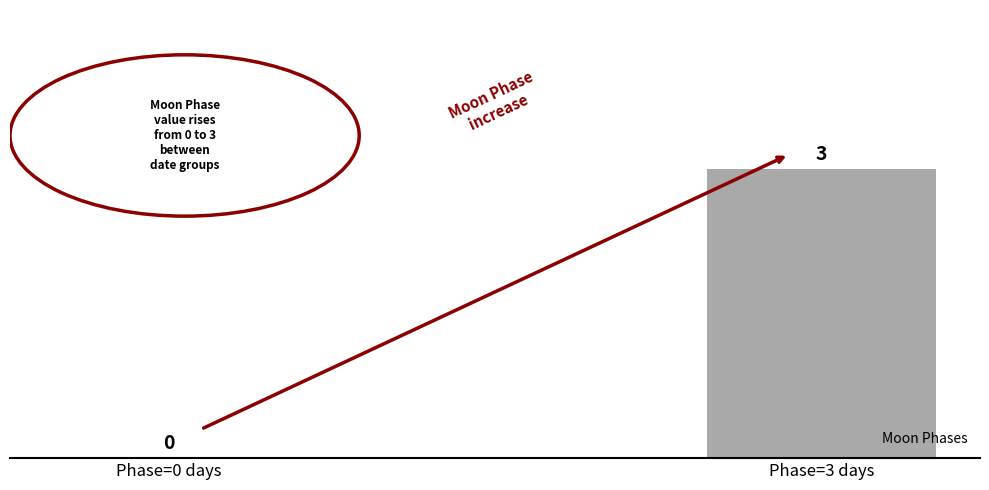

Is it true that the value at Phase=0 days is 0?

True